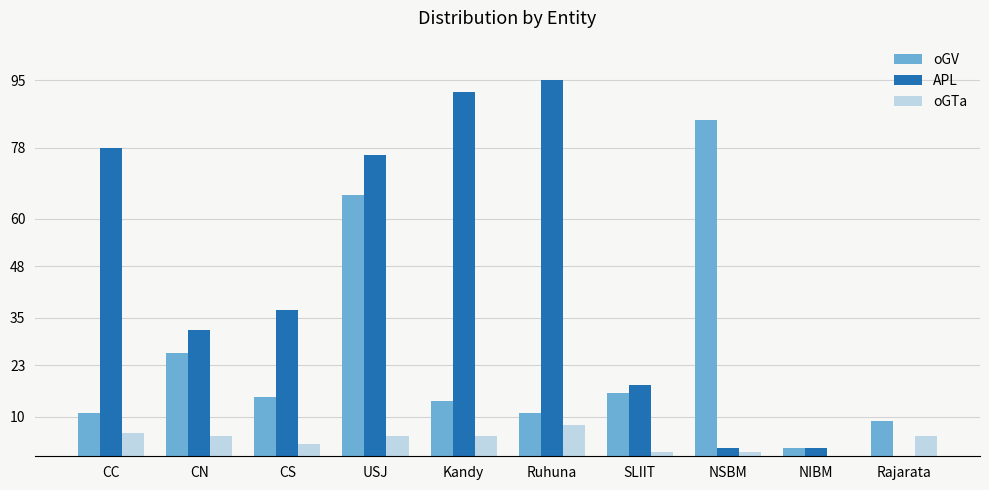

At which category does the chart reach its peak across all series?

Ruhuna